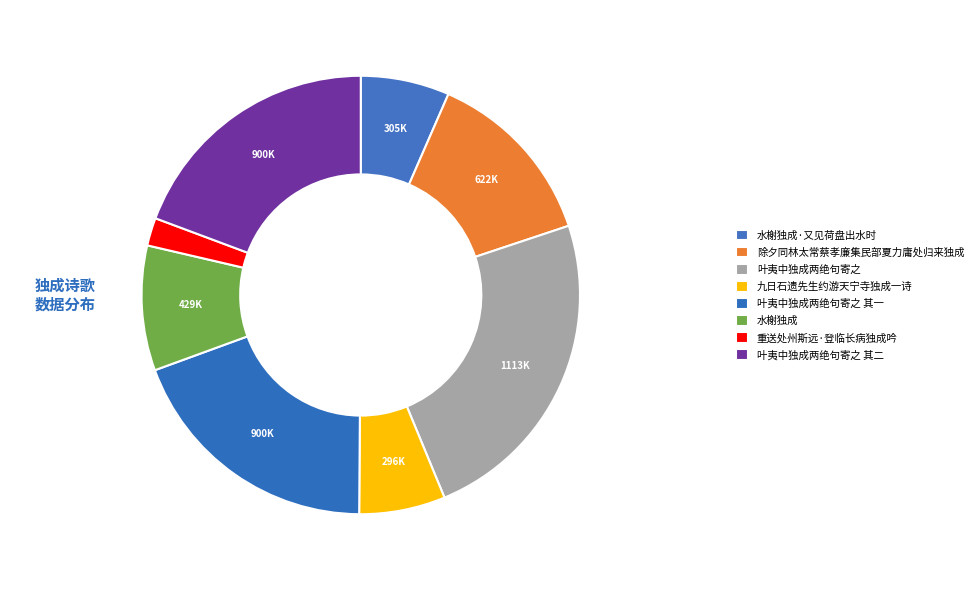

True or false: 水榭独成·又见荷盘出水时 accounts for 1% of the total.

False